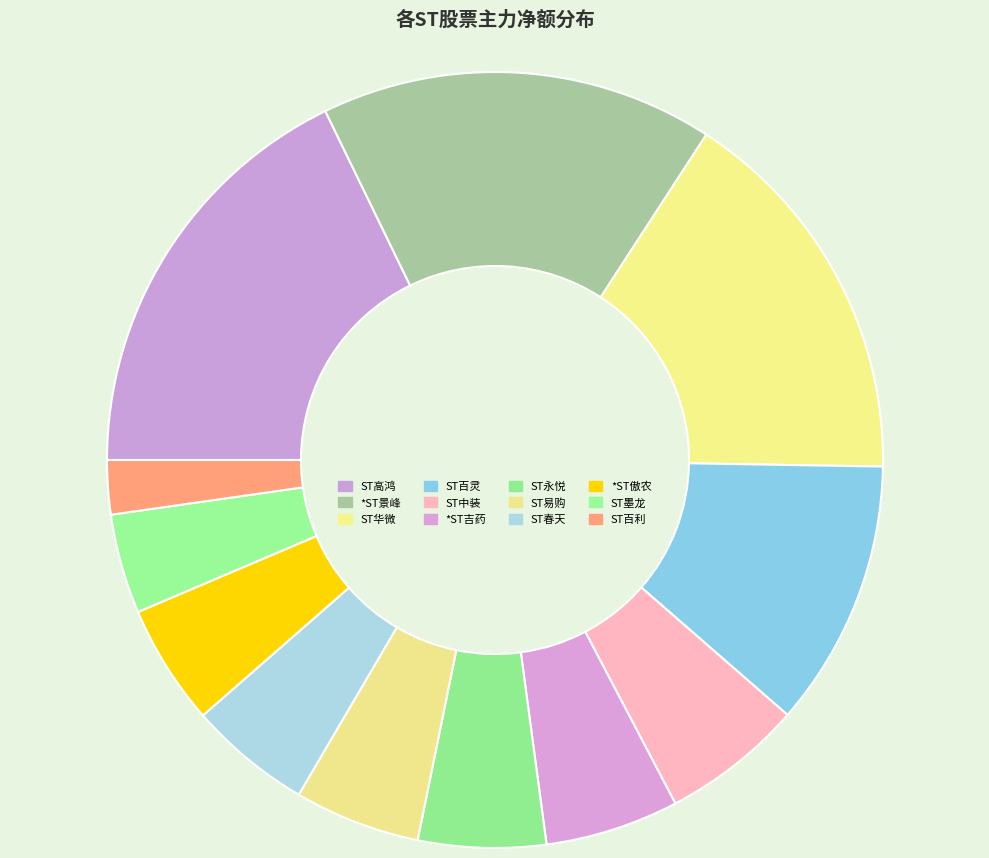

How many segments does this pie chart have?

12